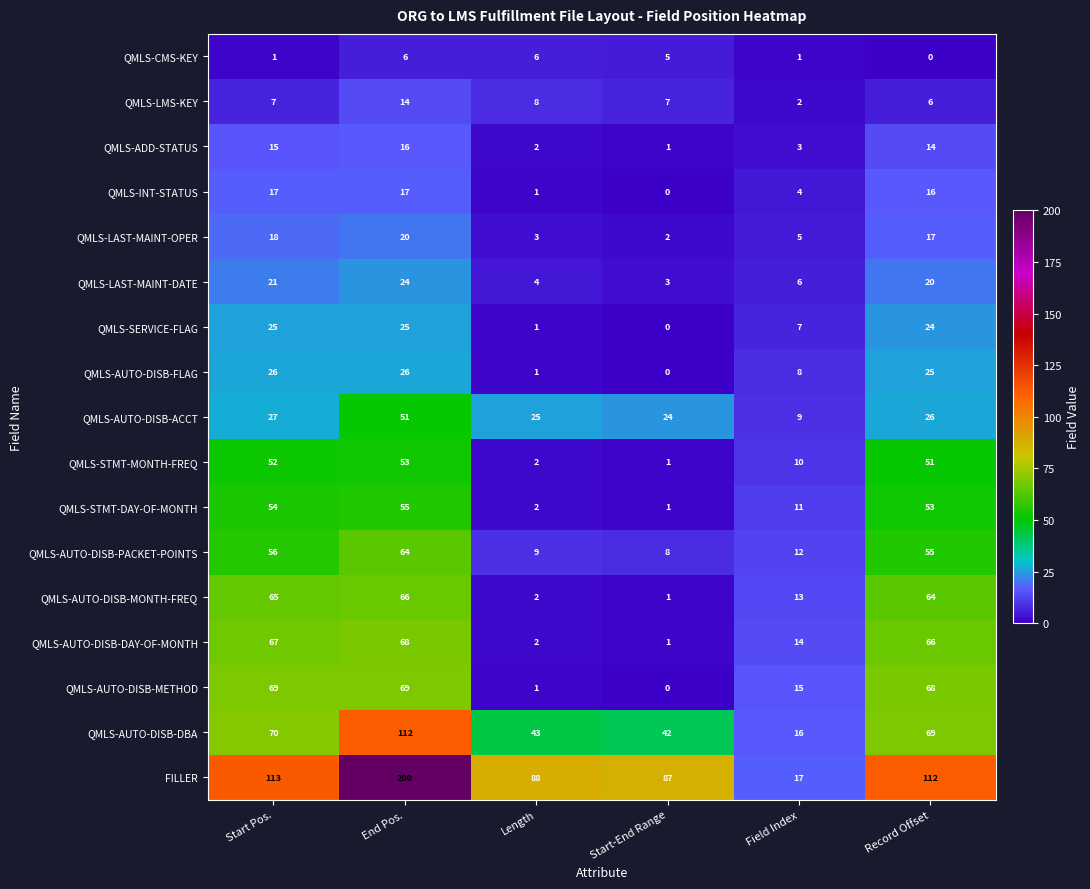

How many data points in QMLS-AUTO-DISB-FLAG are less than 25?

3